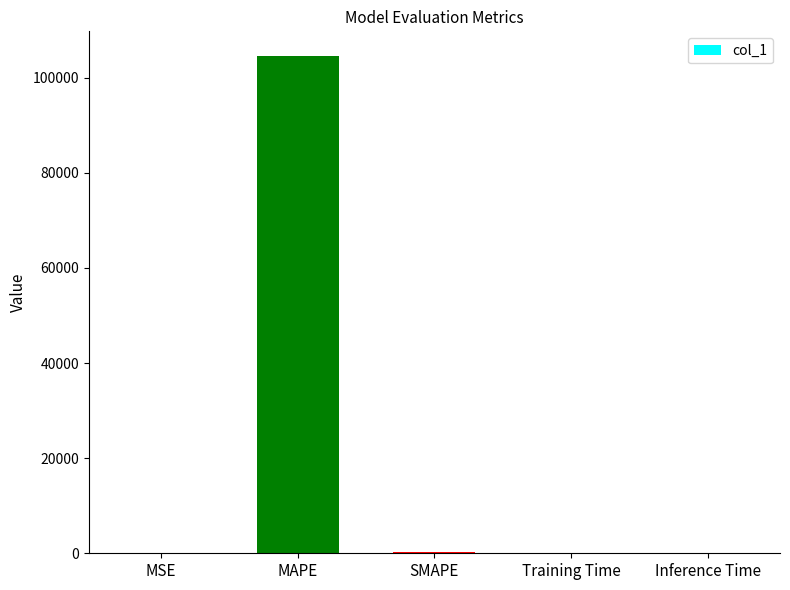

Which label corresponds to the largest value in the chart?

MAPE